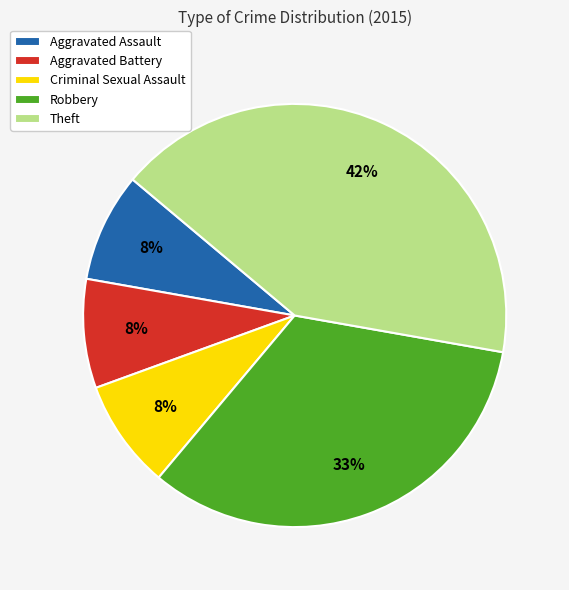

Combined, do Criminal Sexual Assault and Aggravated Assault account for over 50%?

No